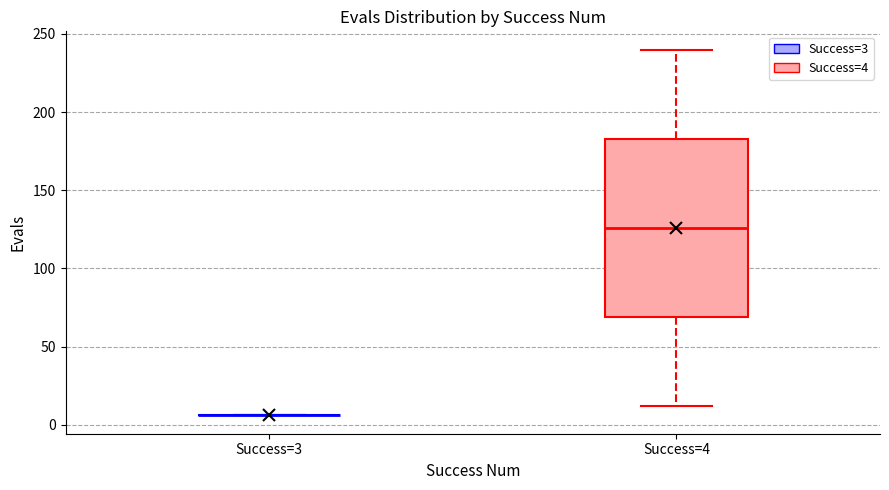

Comparing the boxes themselves (not the whiskers), which one is the tallest?

Success=4